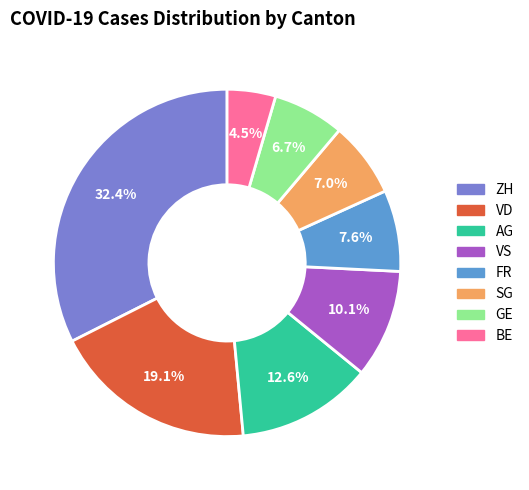

Is there a majority slice in this chart?

No